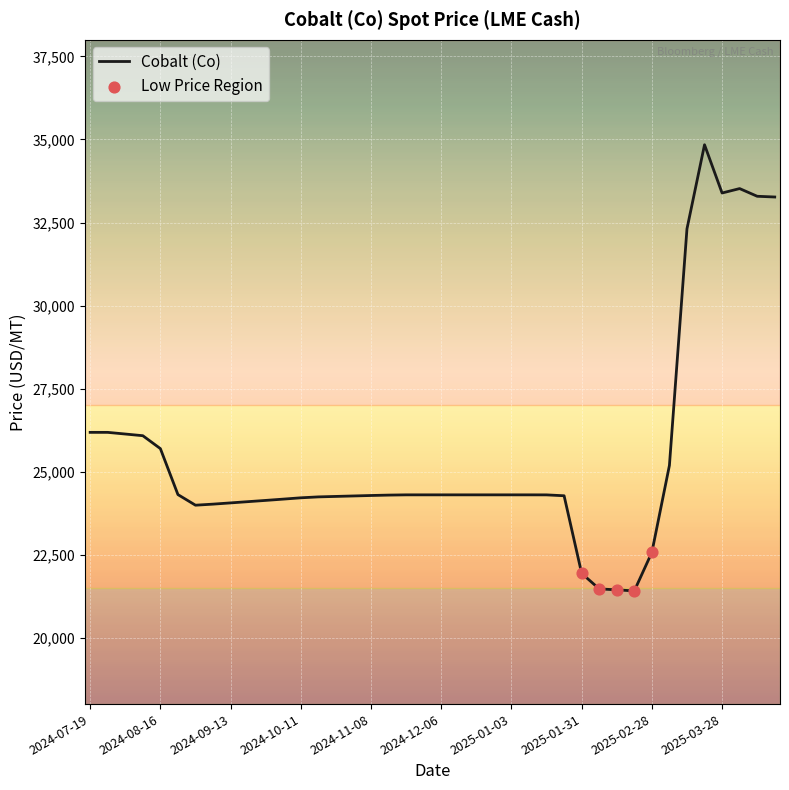

What is the difference between the maximum and minimum values?

13433.0